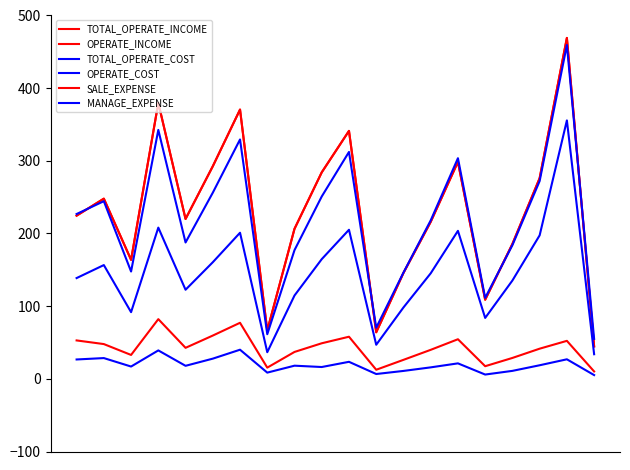

Does the chart have visible grid lines?

No